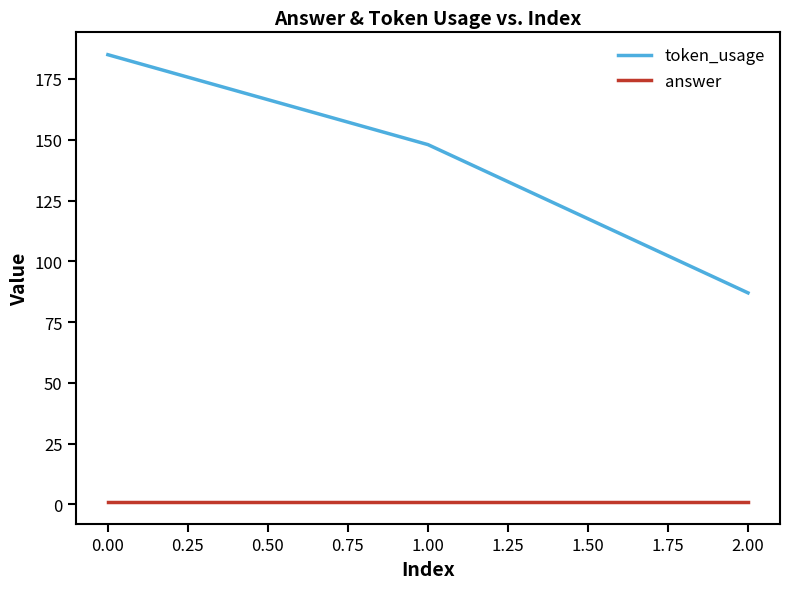

Count the number of data series in this chart.

2